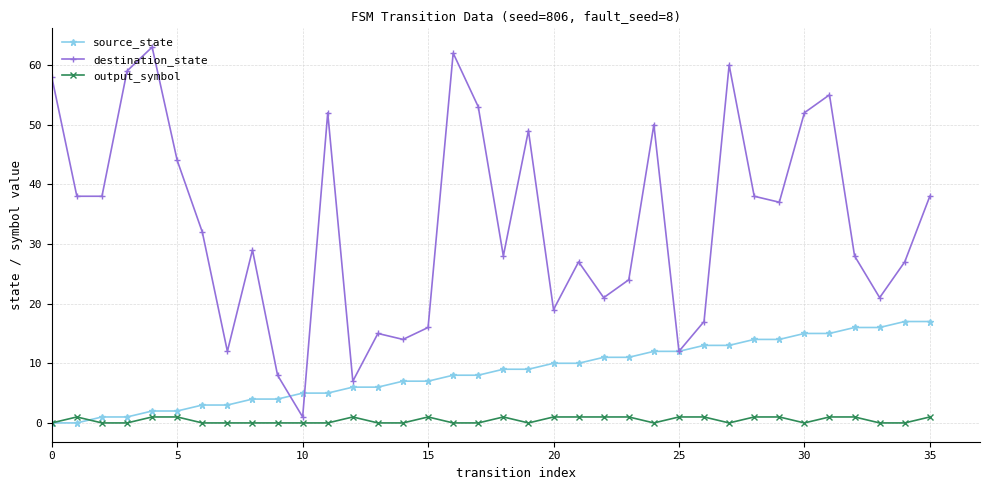

List the series in order of their peak value, highest first.

destination_state, source_state, output_symbol